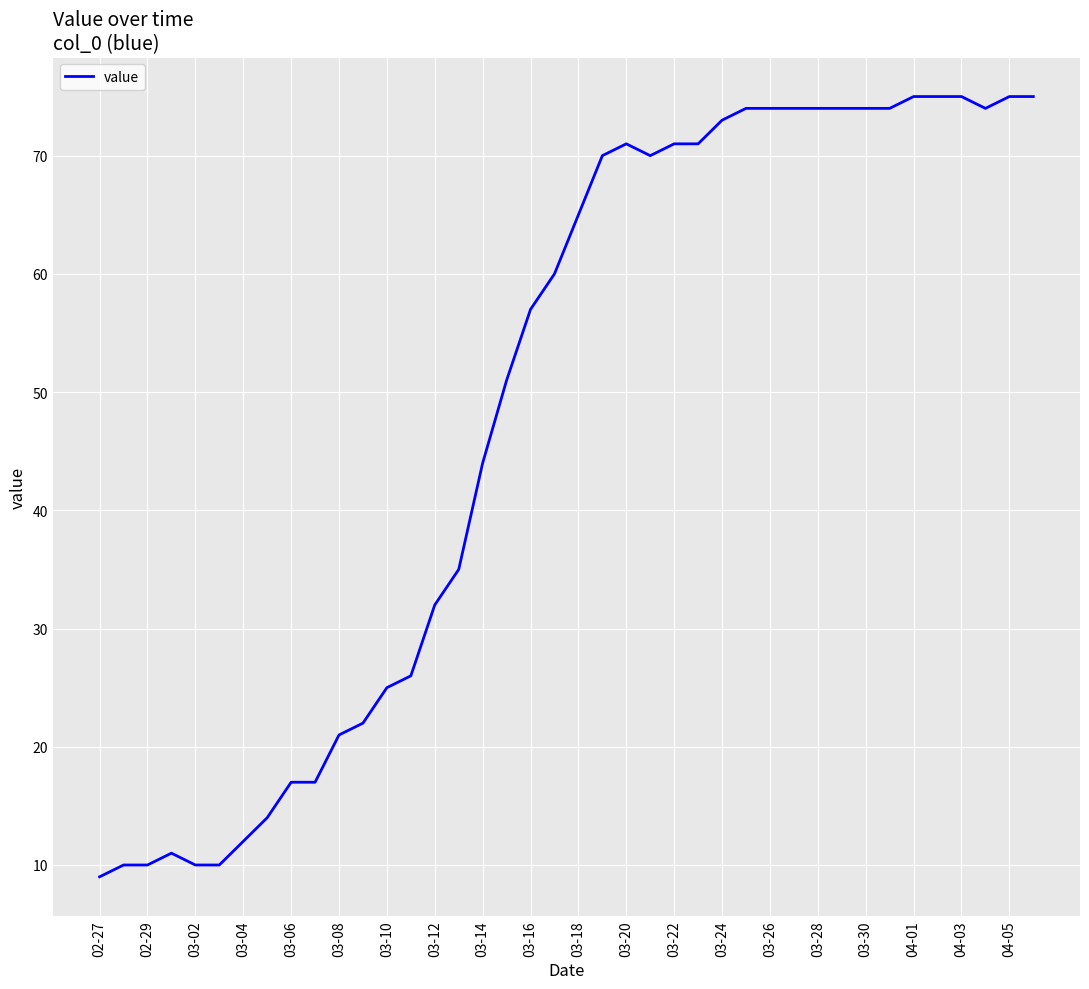

What is the smallest value displayed?

9